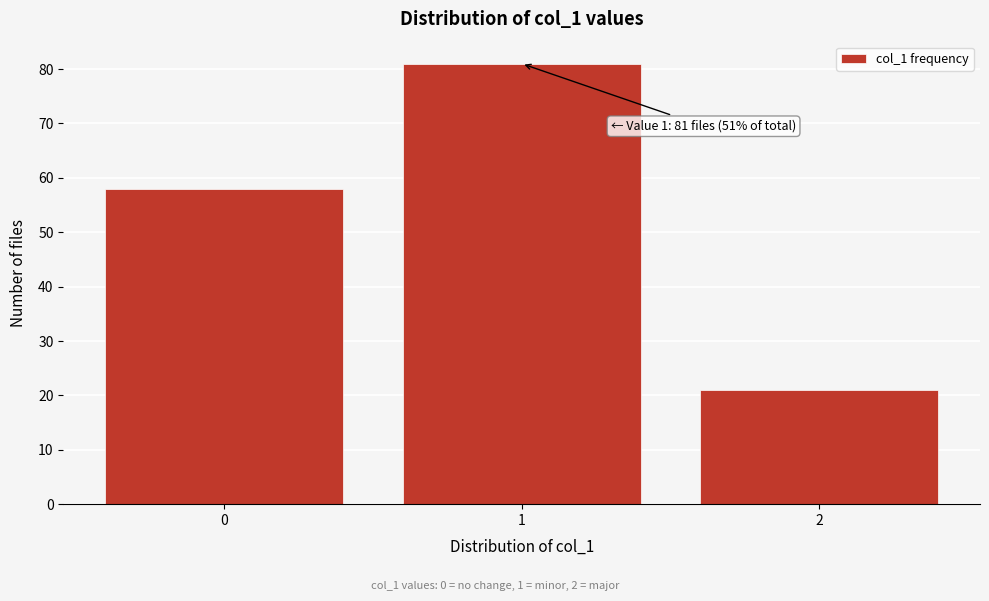

Reading left to right, extract all data points from this chart.

0=58	1=81	2=21